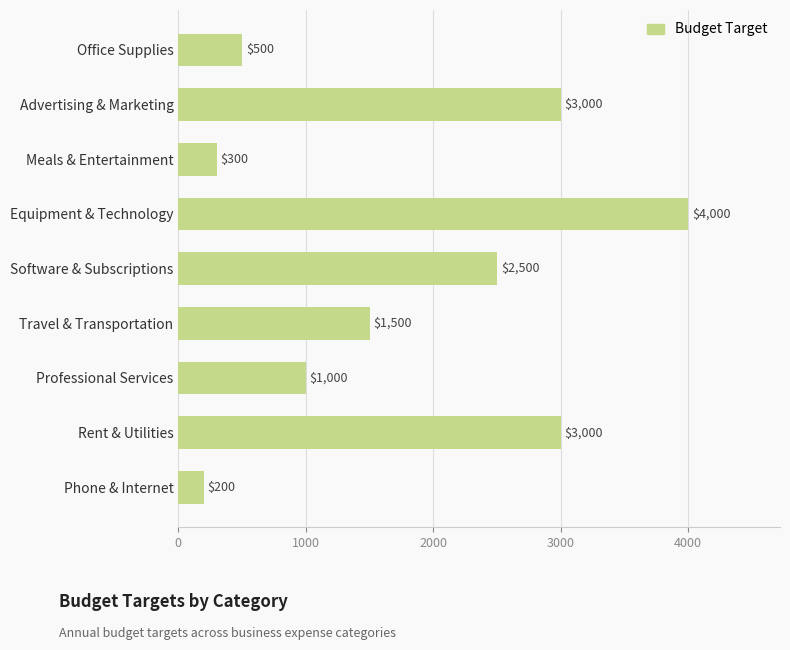

Which has a higher value, Equipment & Technology or Office Supplies?

Equipment & Technology